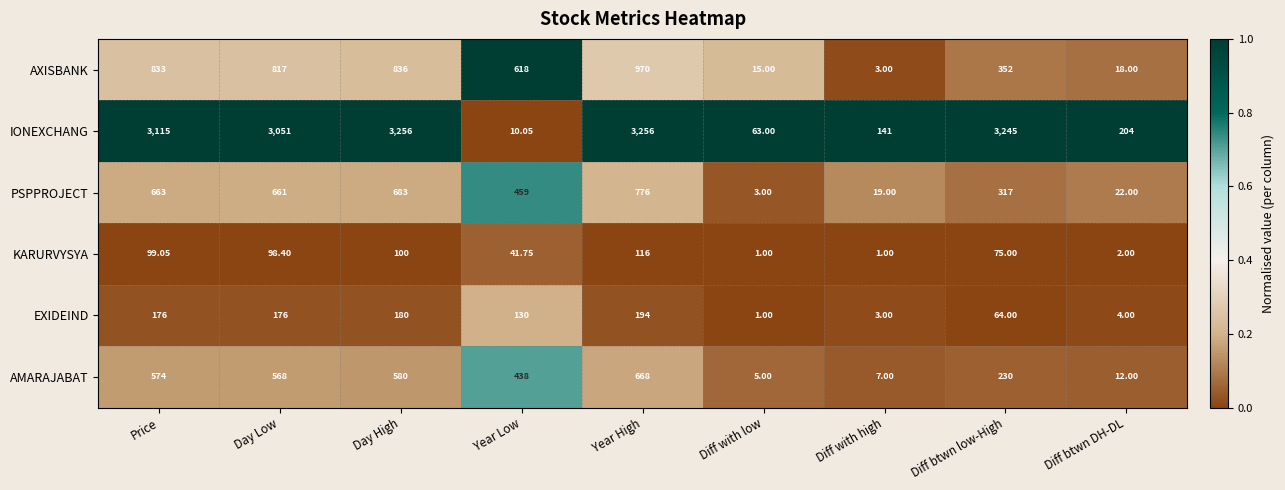

Which series has the largest total across all categories?

IONEXCHANG